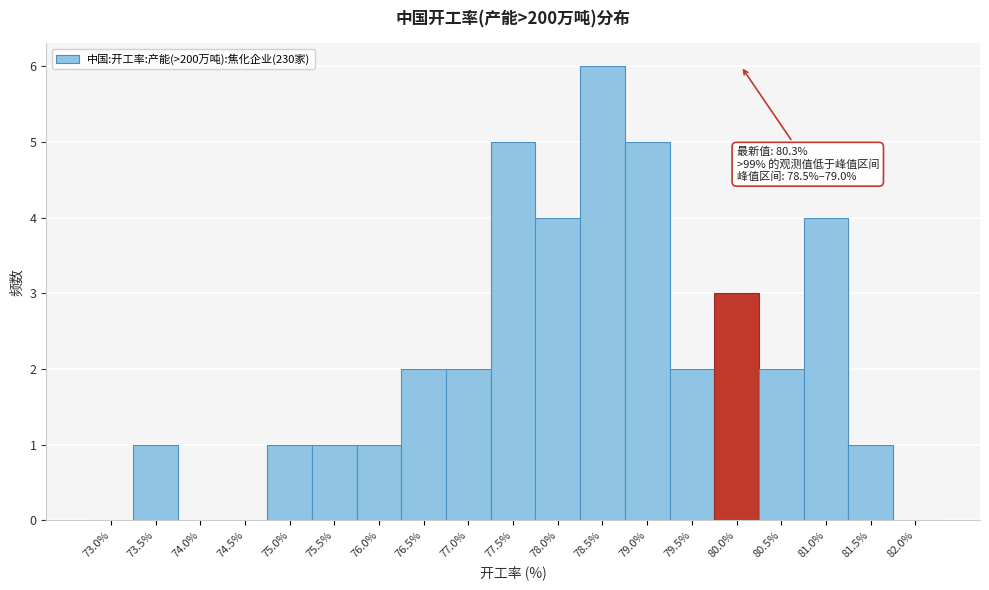

Reading left to right, list all the values displayed in this chart.

73.0%=0	73.5%=1	74.0%=0	74.5%=0	75.0%=1	75.5%=1	76.0%=1	76.5%=2	77.0%=2	77.5%=5	78.0%=4	78.5%=6	79.0%=5	79.5%=2	80.0%=3	80.5%=2	81.0%=4	81.5%=1	82.0%=0